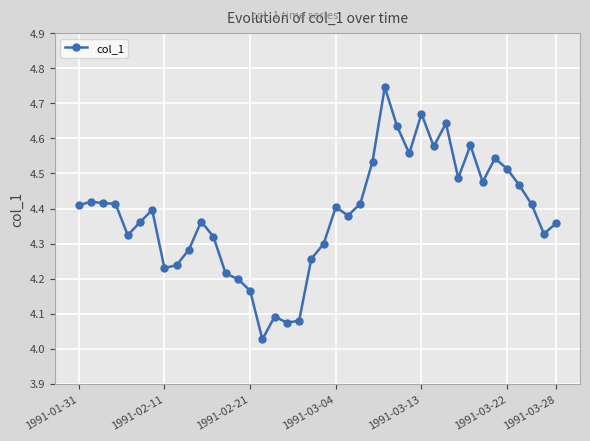

How many data points does each series have?

40